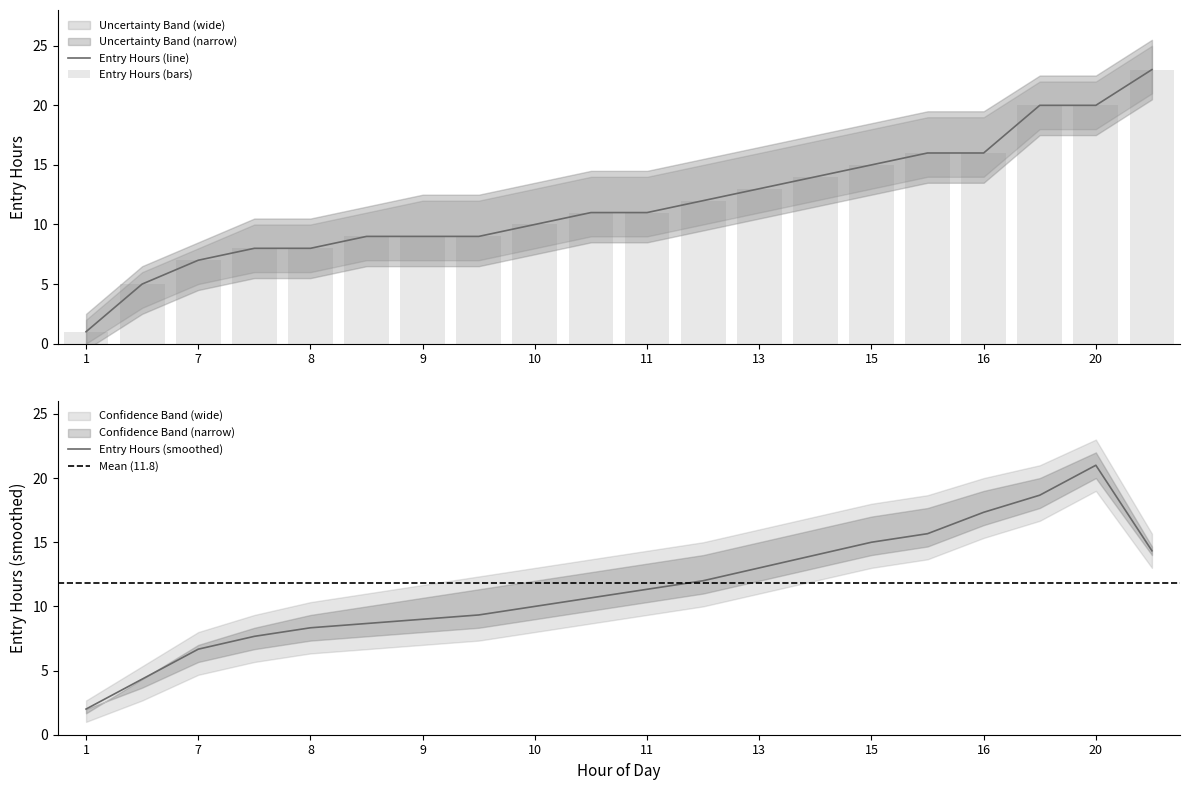

What is the average value of the Upper Bound series?

12